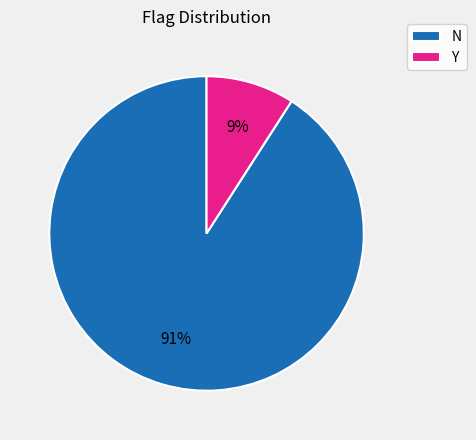

Is N the majority of the pie?

Yes